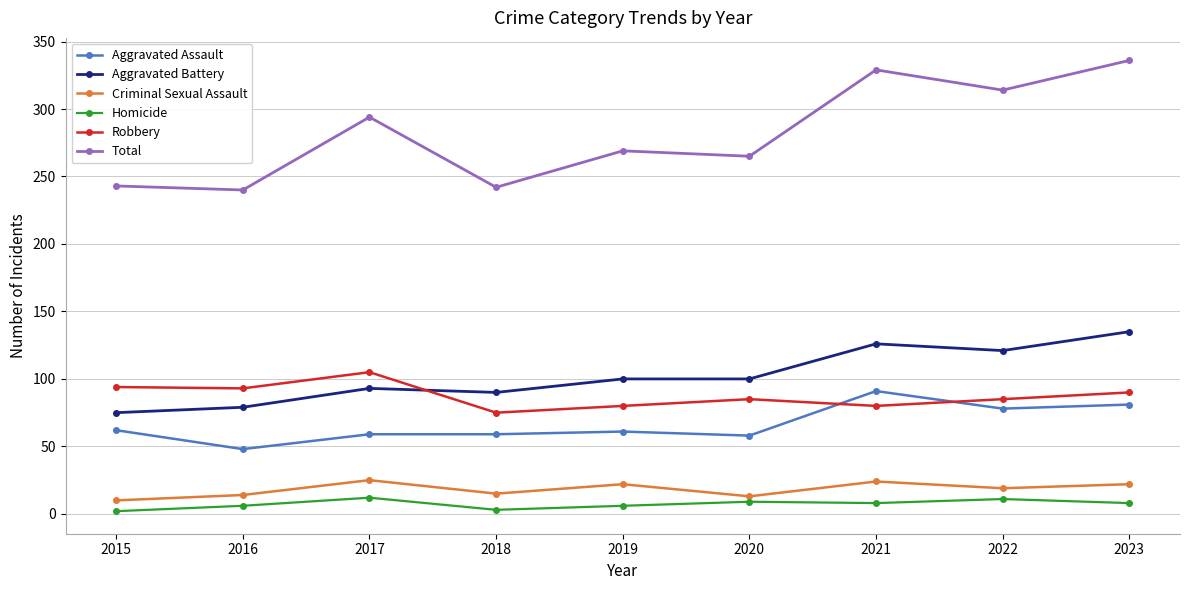

What is the value of the Aggravated Assault point at the 7th from the left?

91